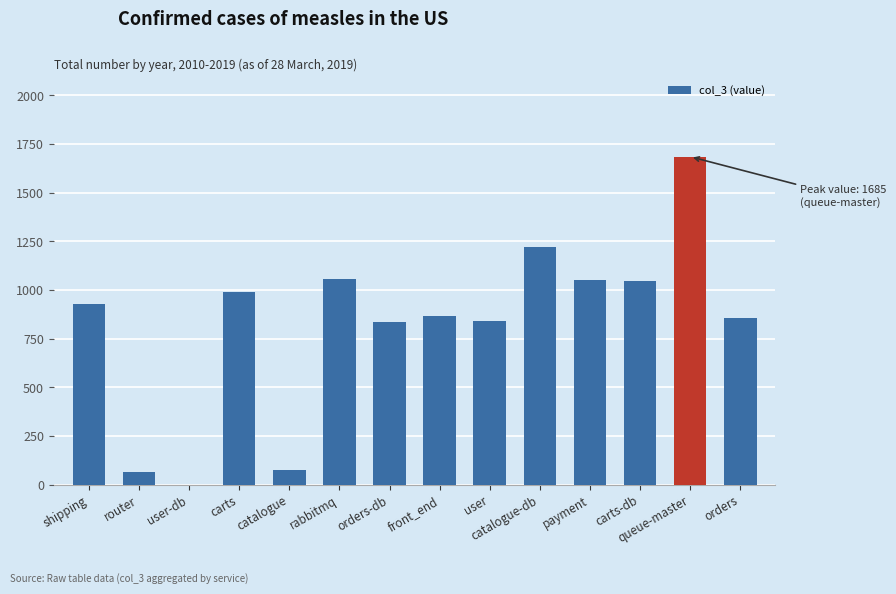

What is the ratio of the value at payment to the value at orders-db?

1.3